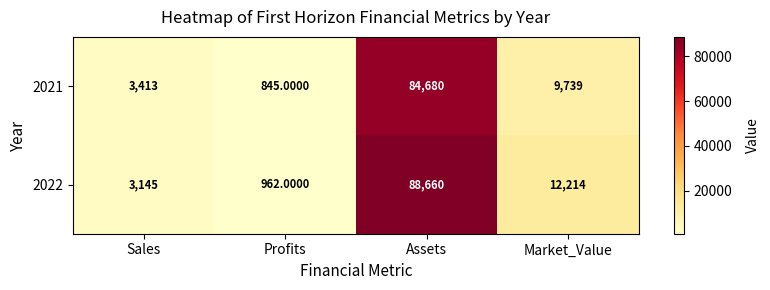

What is the sum of the 2022 values at Sales and Assets?

91805